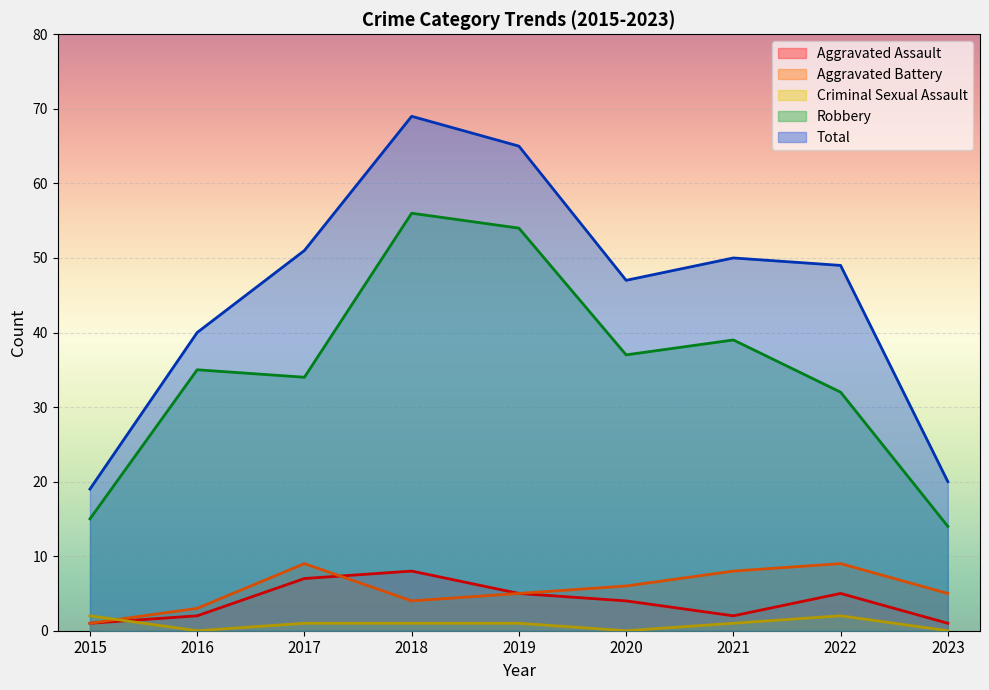

True or false: Total has more than 2 interior local peaks.

False